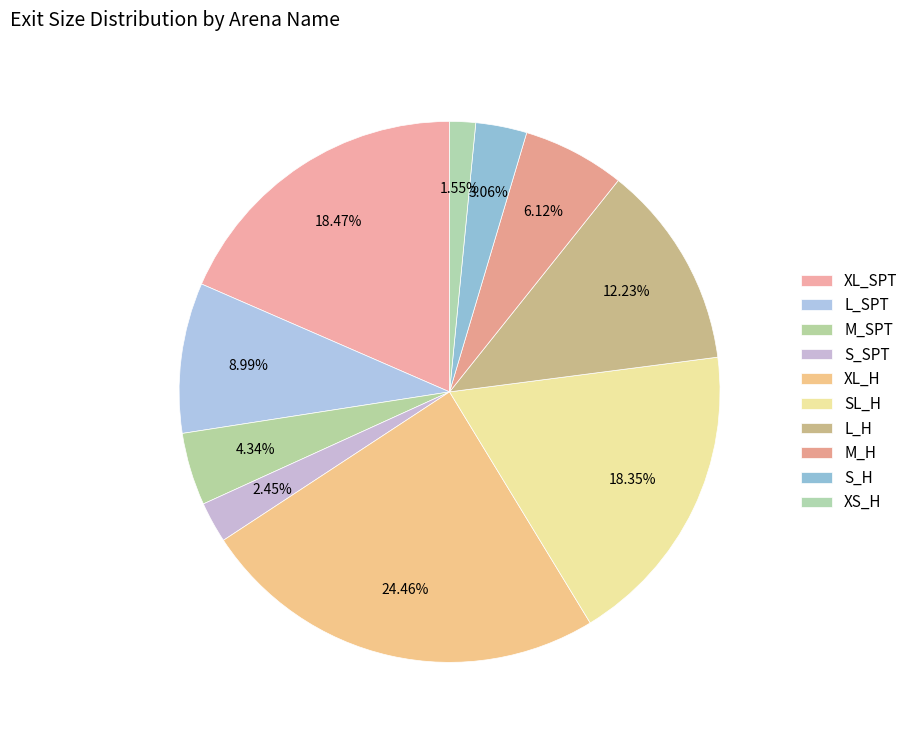

What is the smallest slice in the pie chart?

XS_H